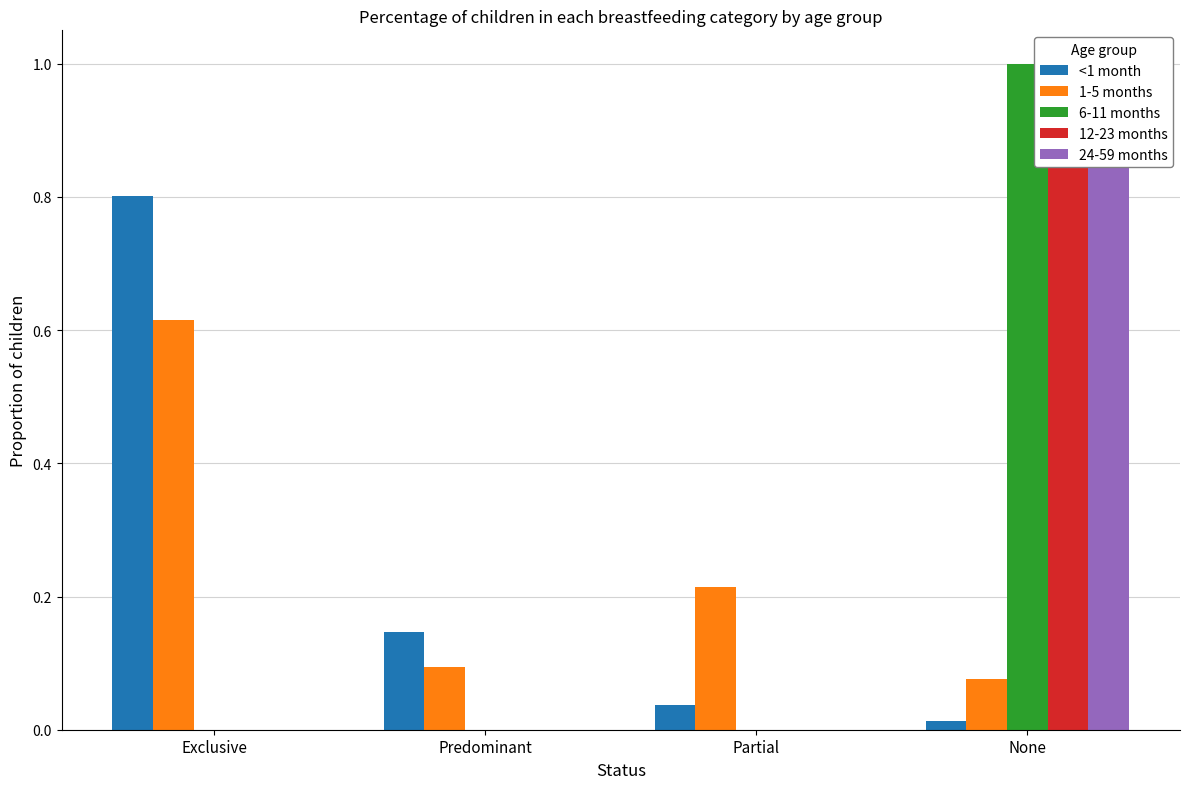

What is the greatest value displayed?

1.0